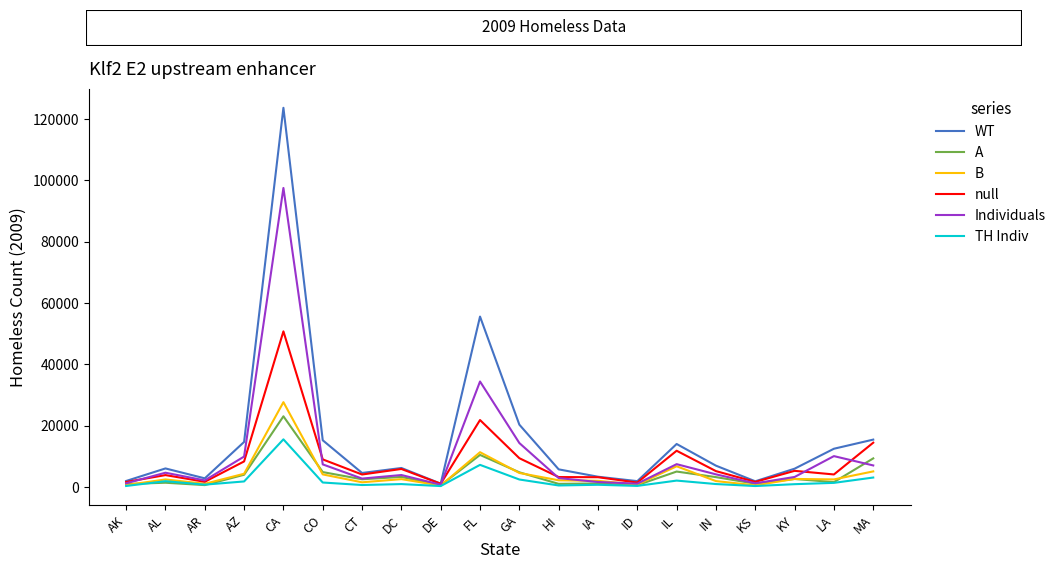

How many lines are shown in the chart?

6